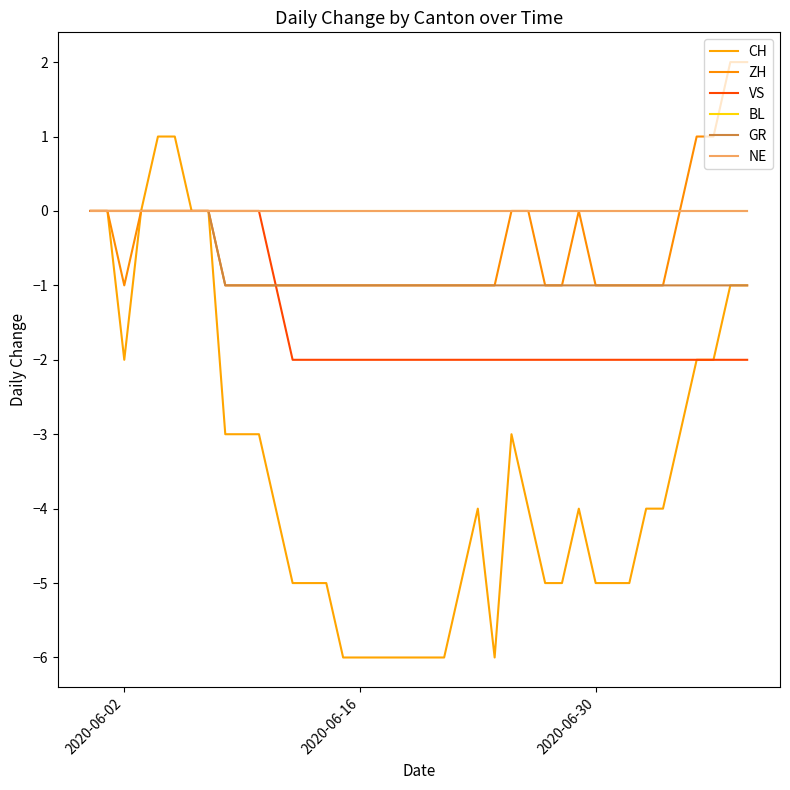

What is the average value of the CH series?

-3